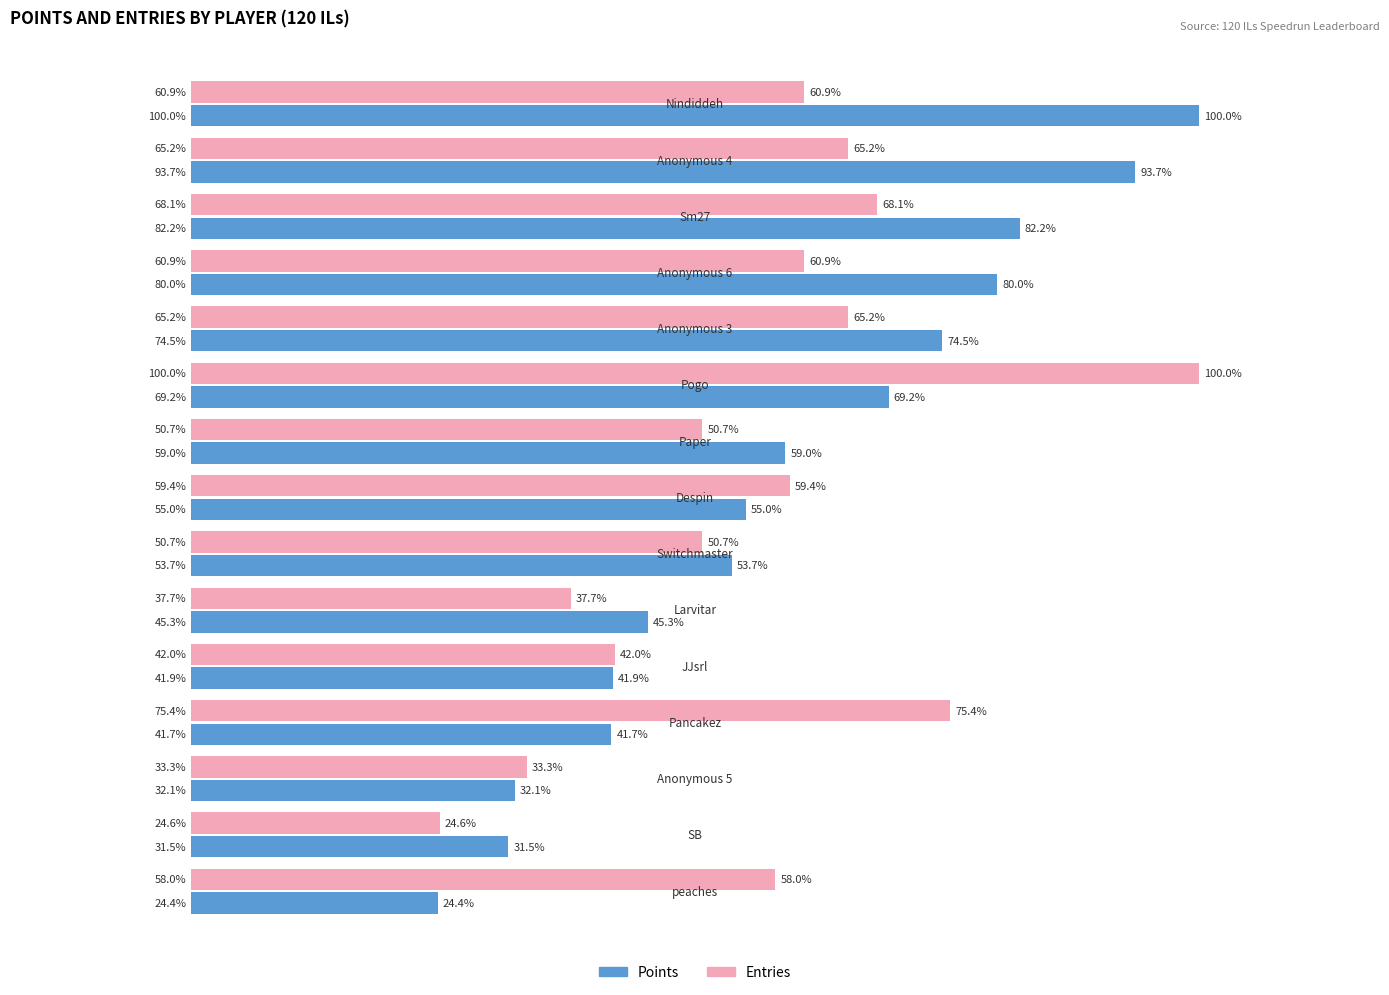

List the series in order of their overall mean, highest first.

Points, Entries